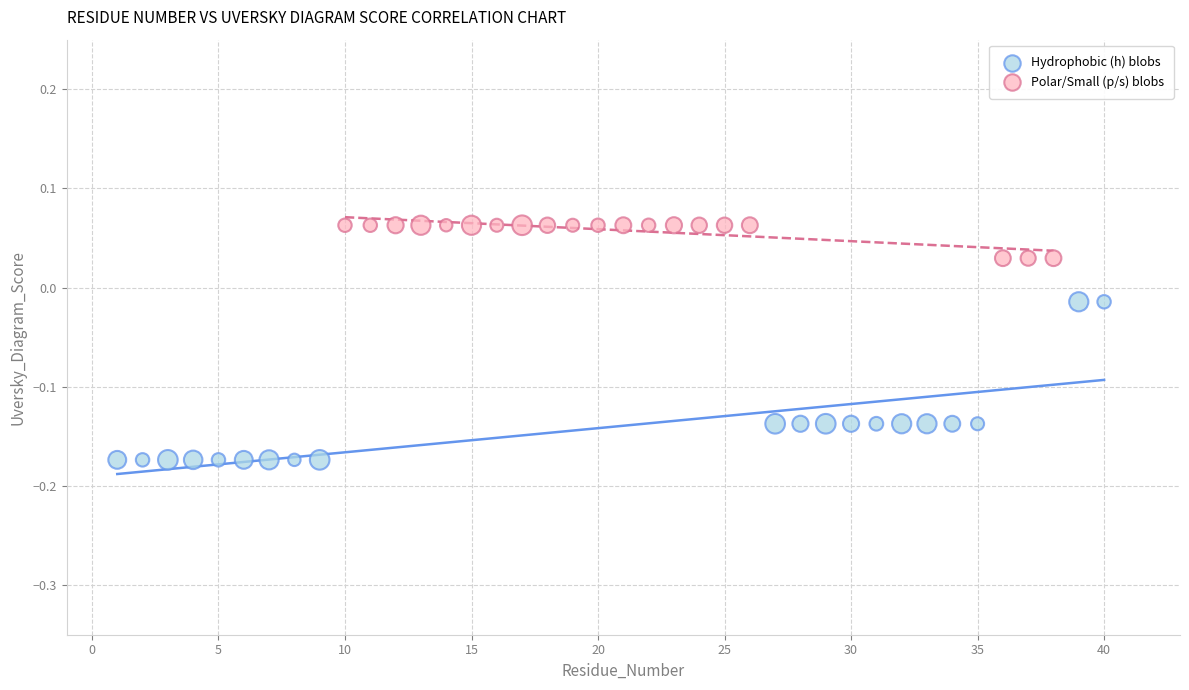

Which series has the widest spread of Y values?

Hydrophobic (h) blobs